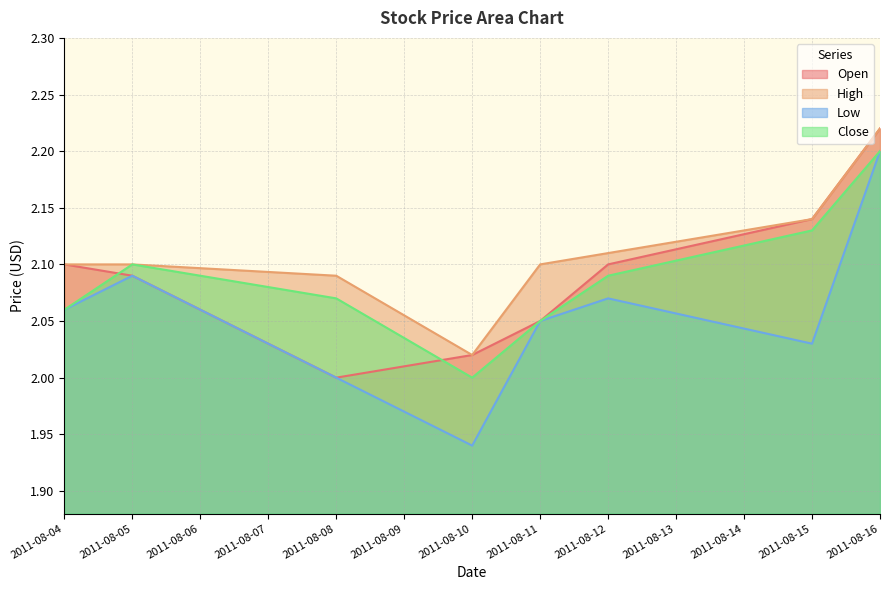

How many lines are shown in the chart?

4